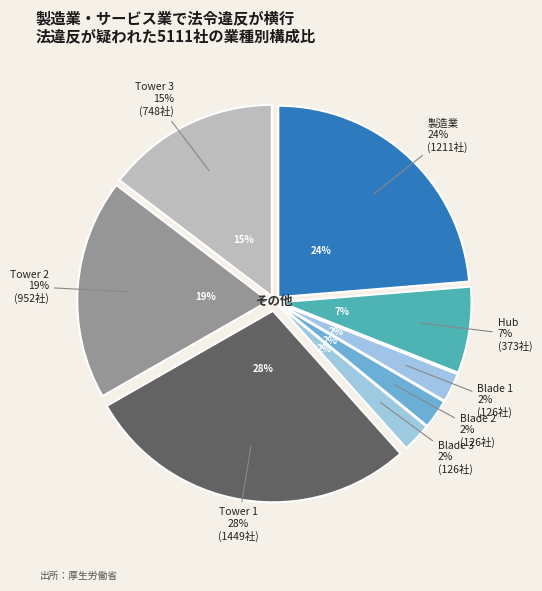

Which category has the smallest portion of the pie?

Blade 1